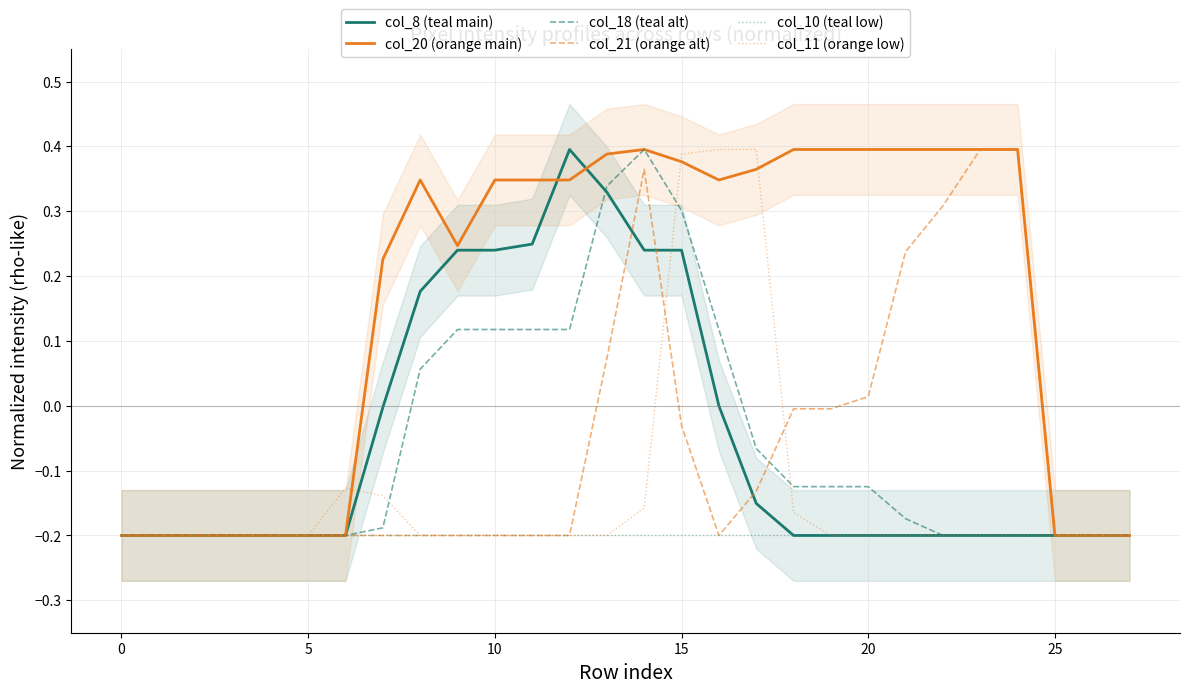

What is the average value of the col_18 (teal alt) series?

-0.1